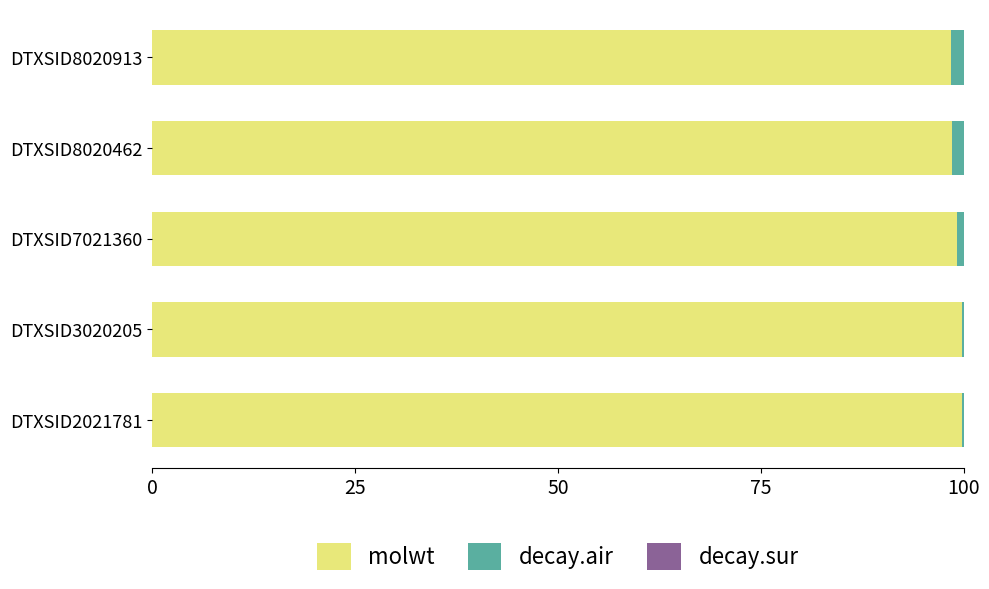

What is the highest value of the molwt series?

99.9